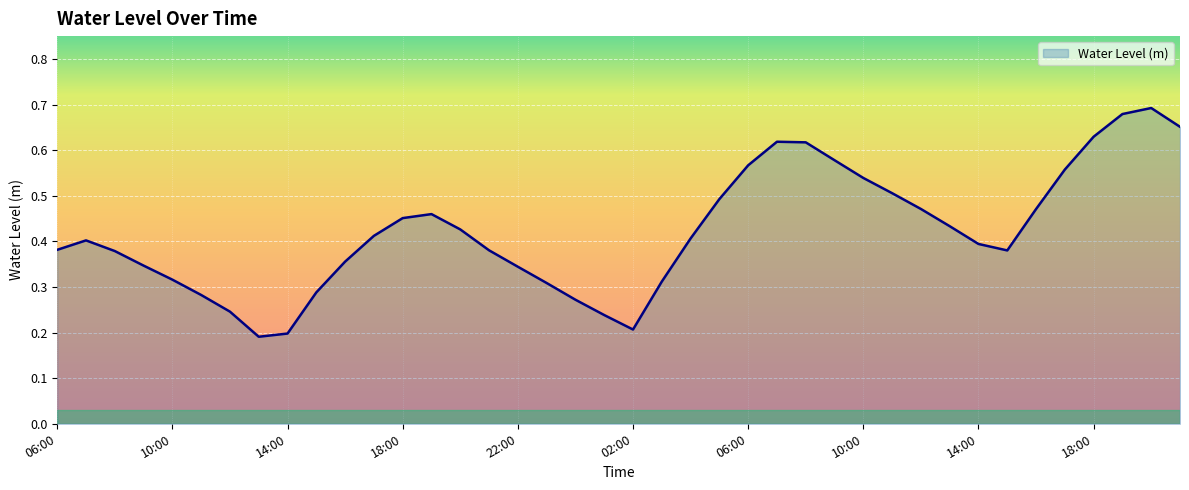

List the labels in order of value, smallest first.

13:00, 14:00, 02:00, 01:00, 12:00, 00:00, 11:00, 15:00, 23:00, 03:00, 10:00, 22:00, 09:00, 16:00, 08:00, 15:00, 21:00, 06:00, 14:00, 07:00, 04:00, 17:00, 20:00, 13:00, 18:00, 19:00, 16:00, 12:00, 05:00, 11:00, 10:00, 17:00, 06:00, 09:00, 08:00, 07:00, 18:00, 21:00, 19:00, 20:00